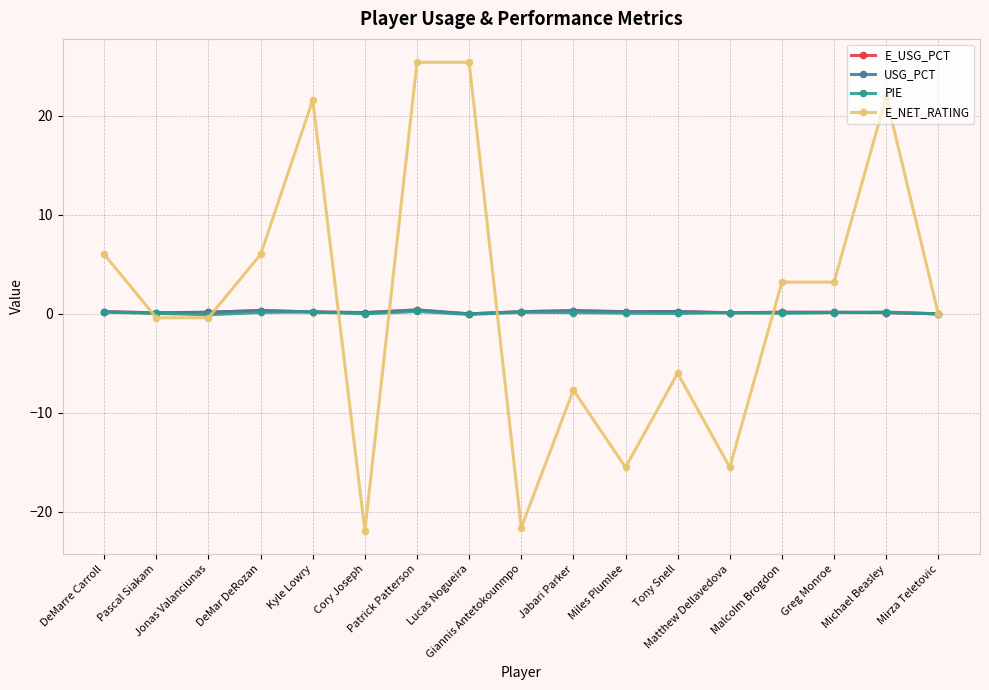

True or false: PIE has more than 0 points higher than both neighbors.

True